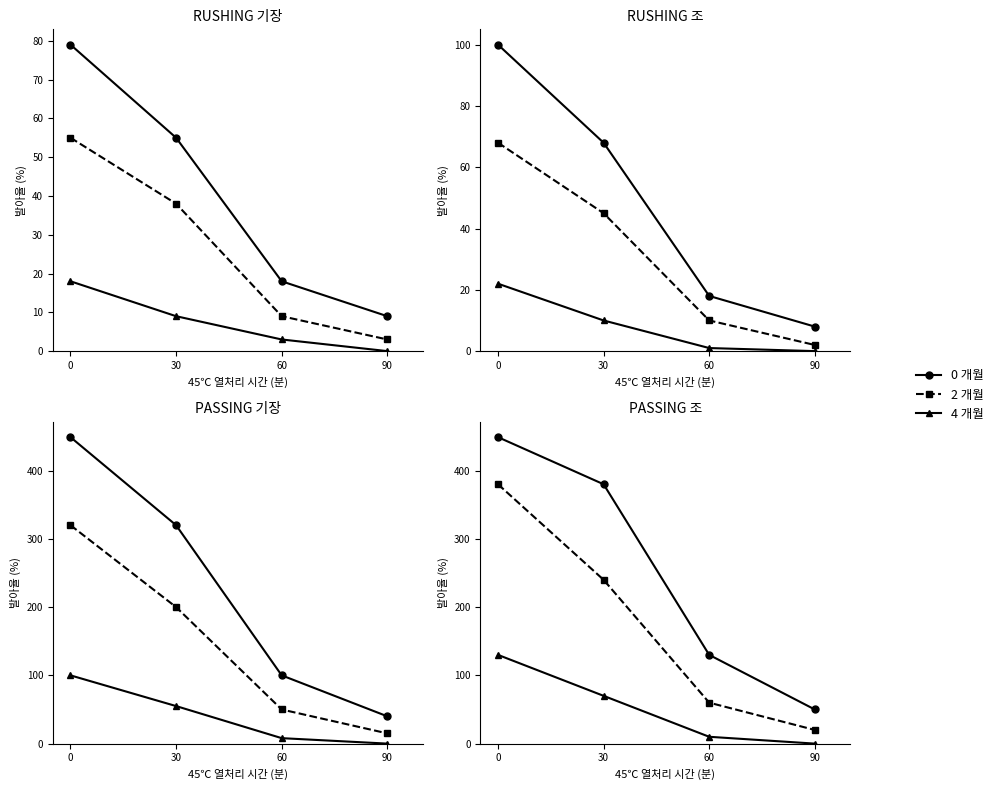

How many lines are shown in the chart?

3